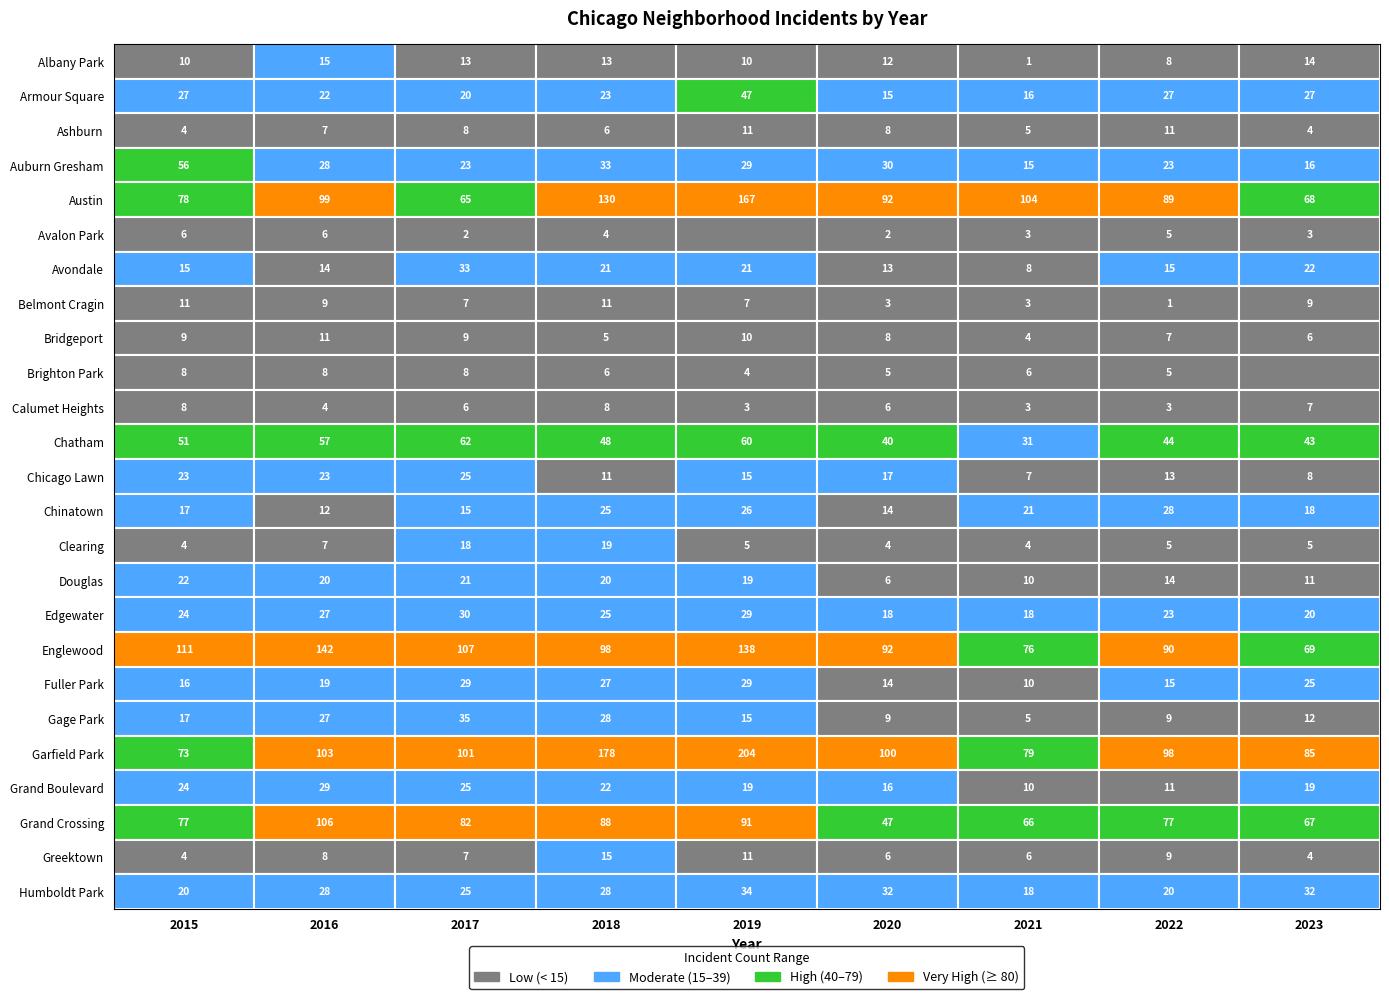

At Bridgeport, list the series in order from largest to smallest.

Garfield Park, Englewood, Austin, Grand Crossing, Chatham, Humboldt Park, Armour Square, Fuller Park, Avondale, Edgewater, Grand Boulevard, Chinatown, Auburn Gresham, Albany Park, Gage Park, Douglas, Belmont Cragin, Chicago Lawn, Calumet Heights, Bridgeport, Clearing, Ashburn, Greektown, Avalon Park, Brighton Park